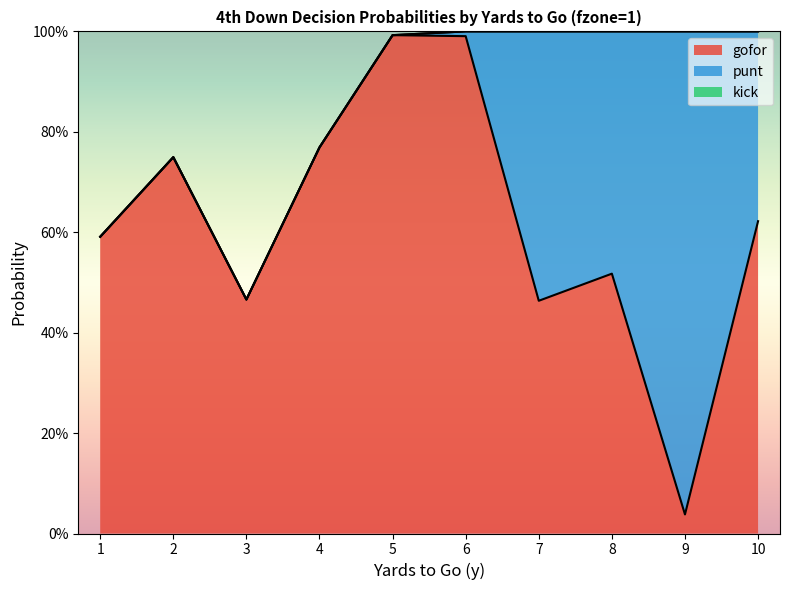

How many categories are shown in the chart?

10